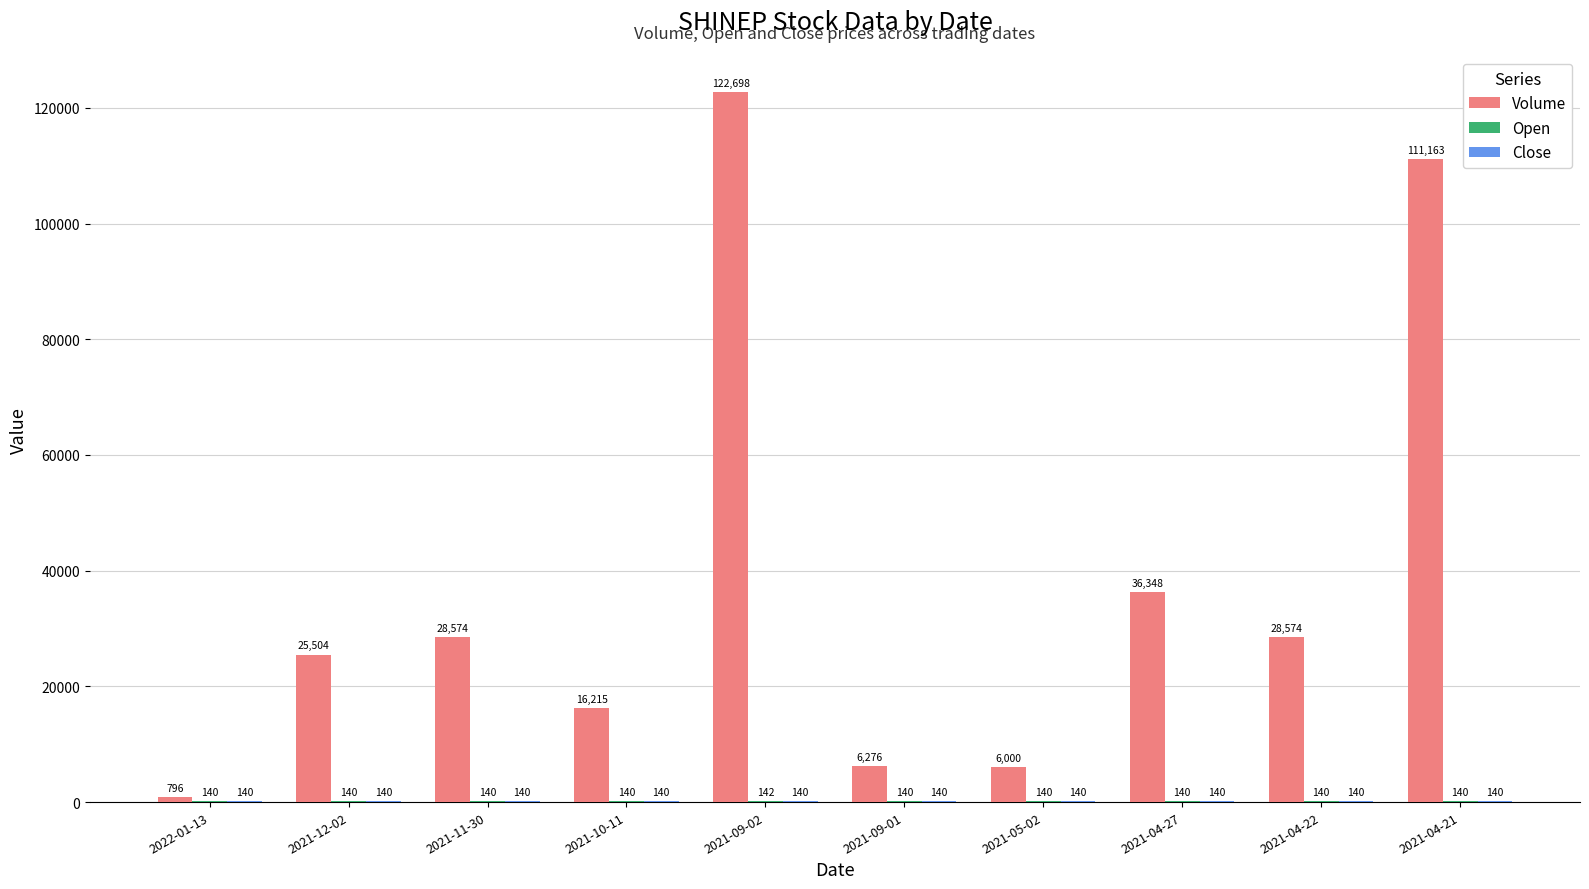

Which category has the highest value across all series?

2021-09-02